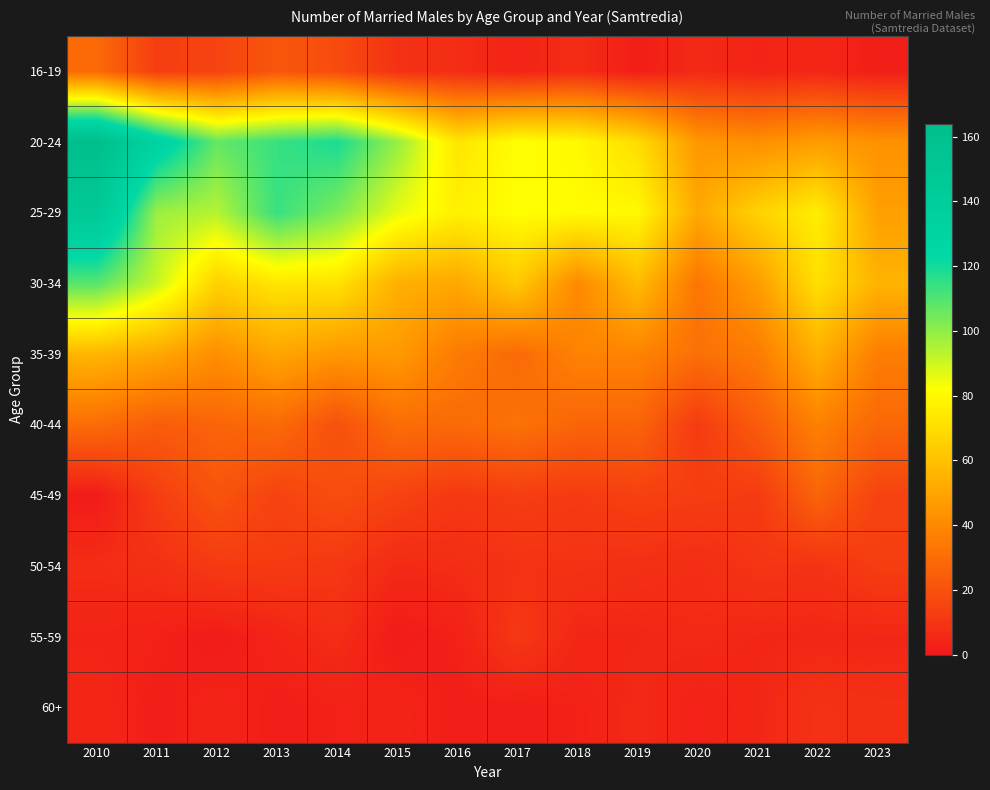

At which category is the sum across all series the highest?

2010